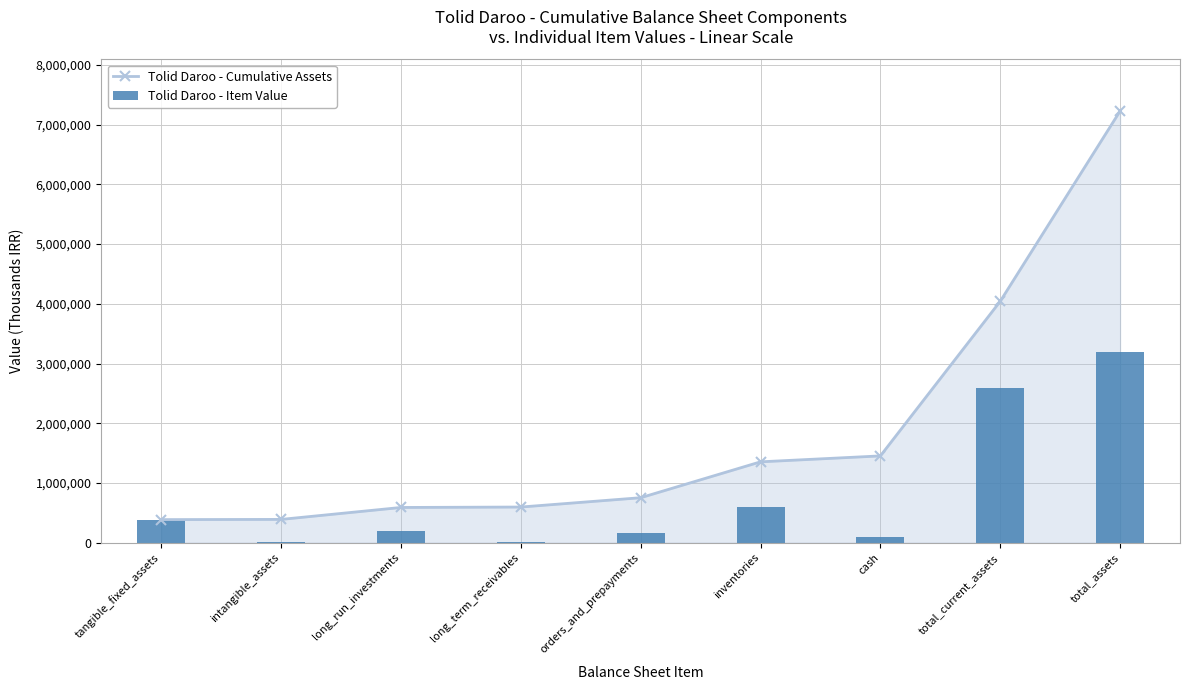

True or false: Tolid Daroo - Item Value has a value of 601013 at inventories.

True